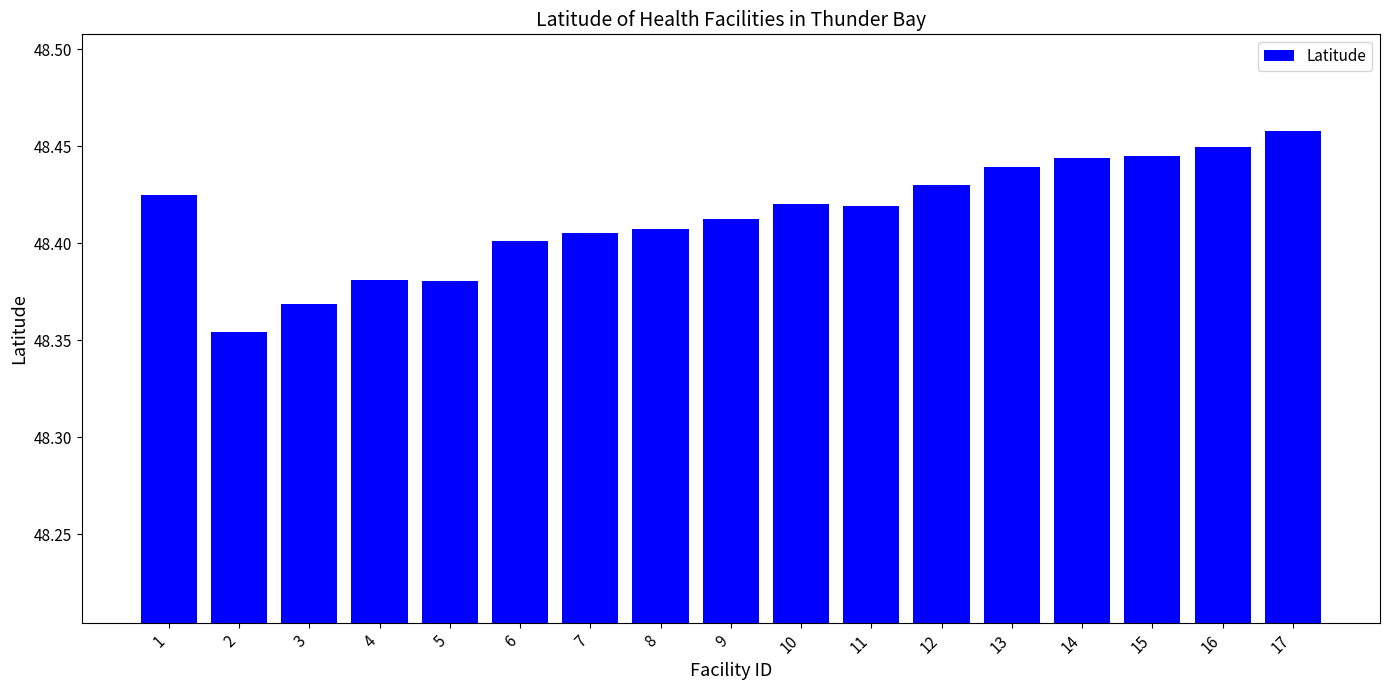

What is the sum of the values at 17 and 3?

96.8